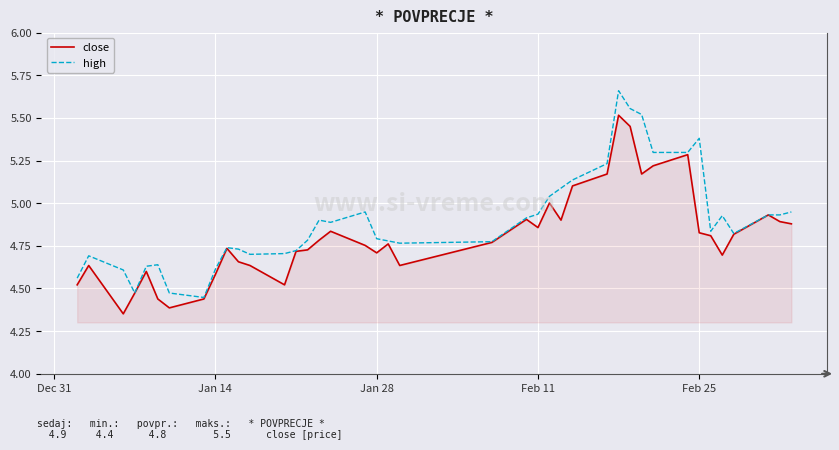

Rank the series by their maximum value, from highest to lowest.

high, close